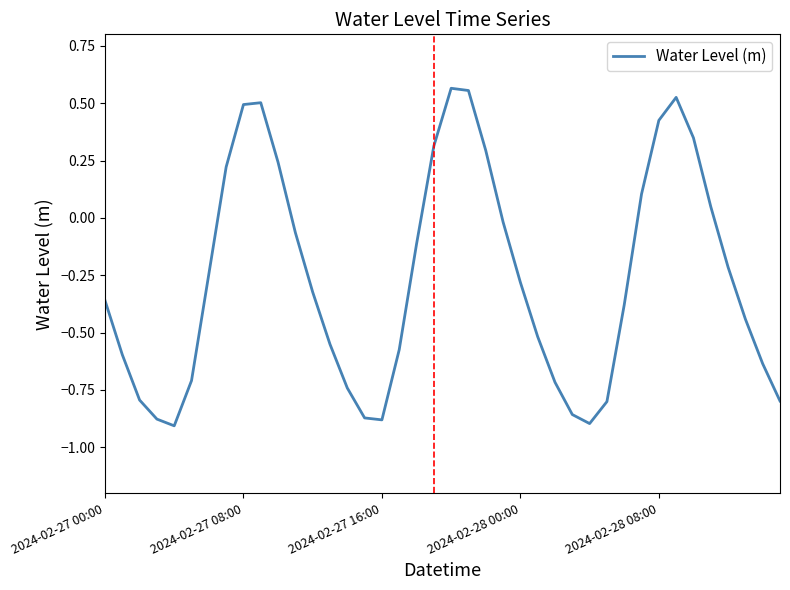

What is the difference between the maximum and minimum values?

1.5